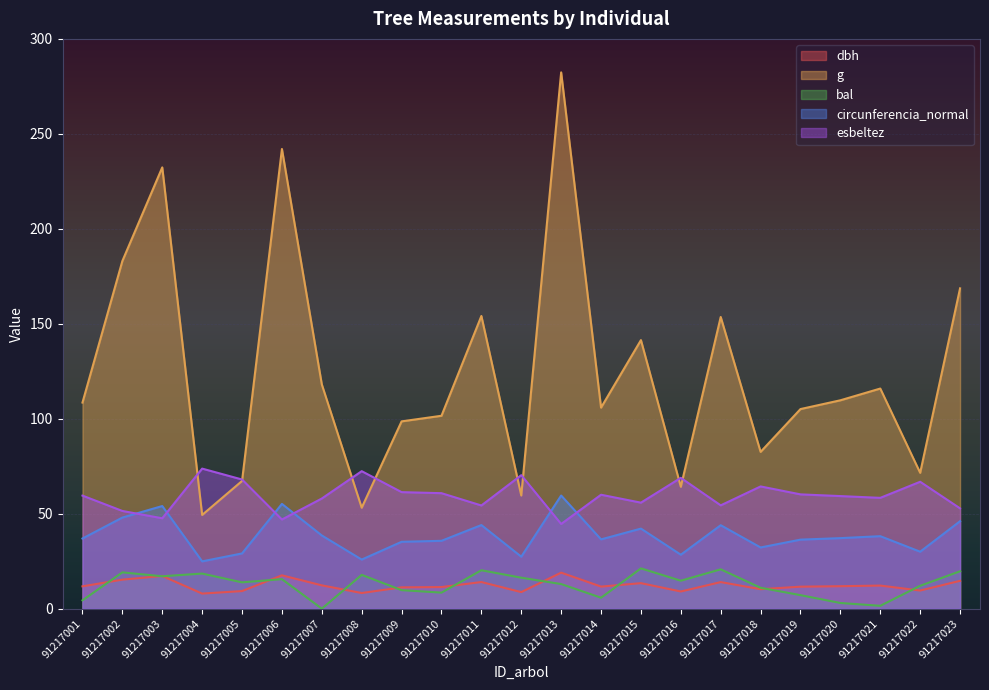

What is the spread (max minus min) of values at 91217011?

140.1